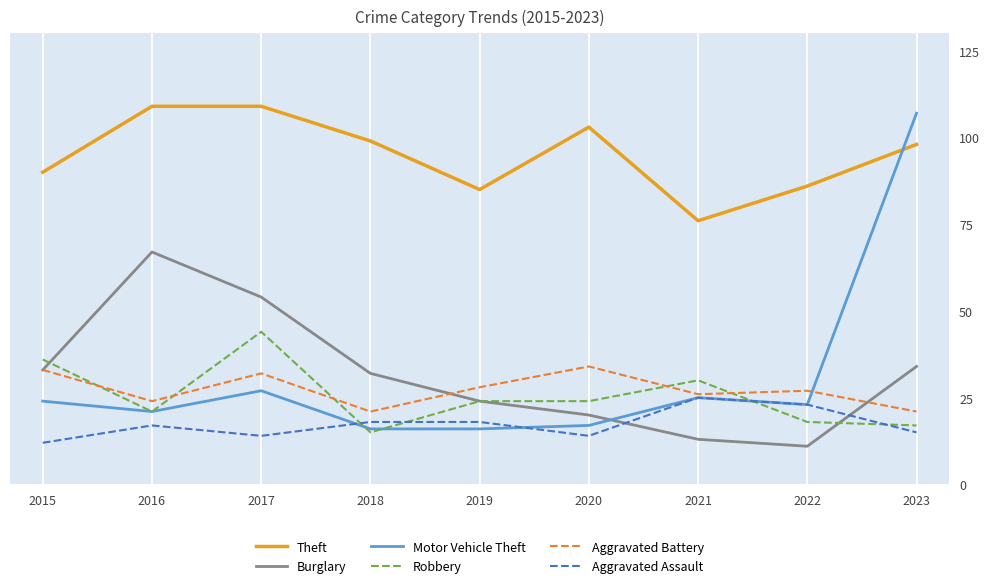

True or false: Robbery and Theft intersect in this chart.

False